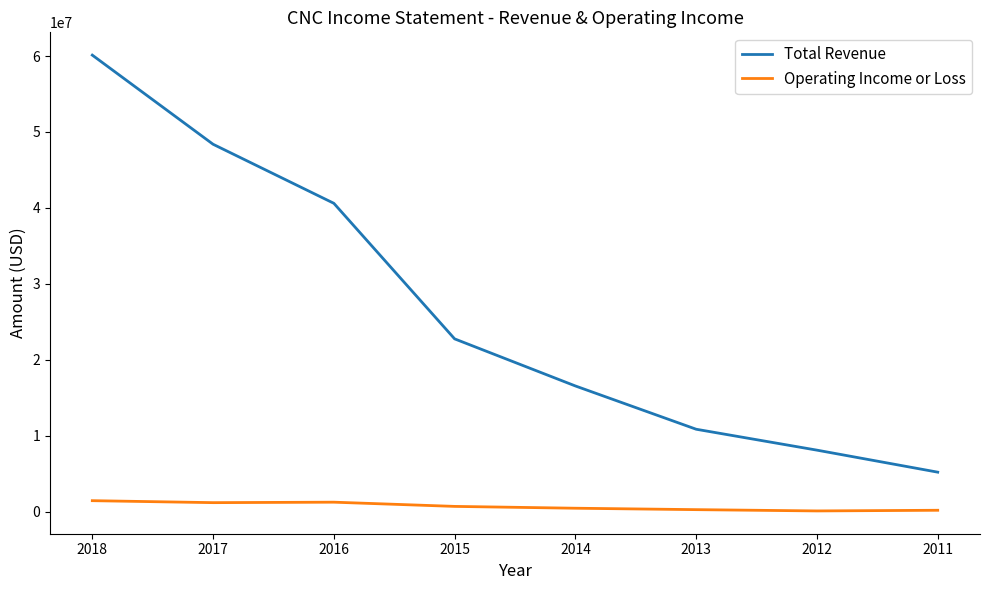

True or false: Operating Income or Loss and Total Revenue cross at least once.

False